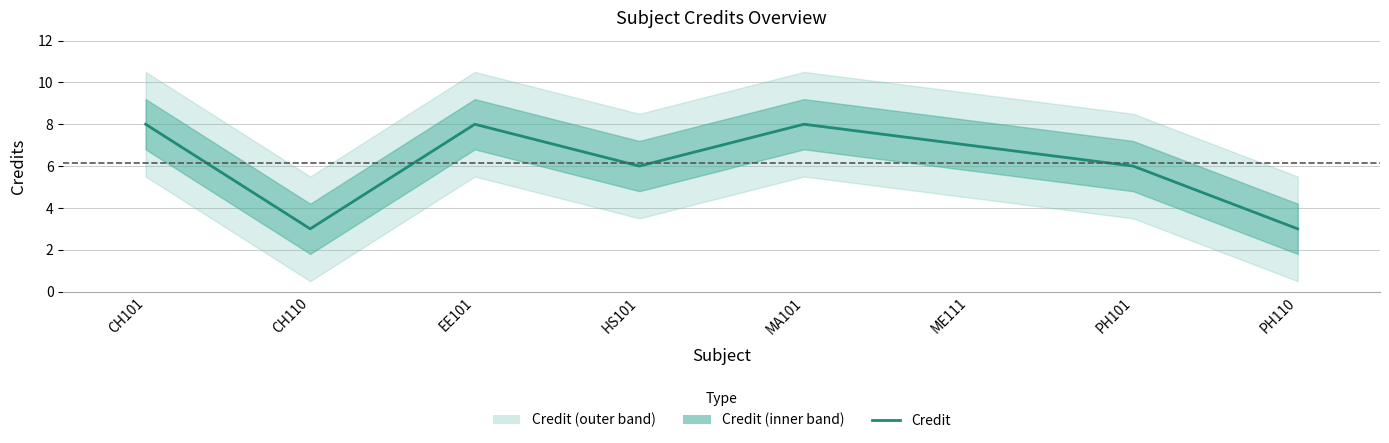

Which label corresponds to the smallest value in the chart?

CH110